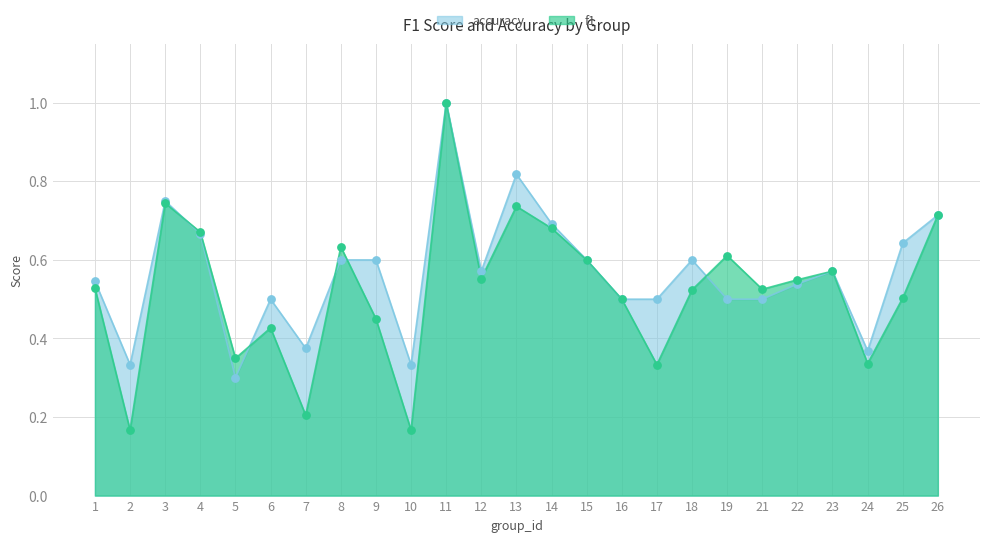

At how many categories does at least one series exceed 0?

25